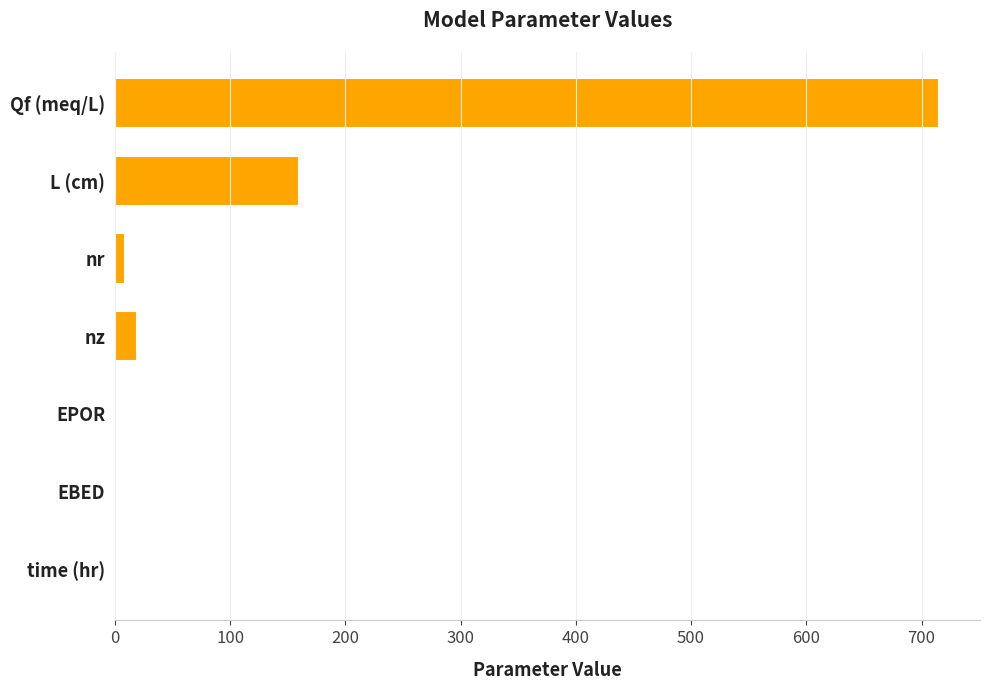

Is it true that the value at nz is 19.0?

True